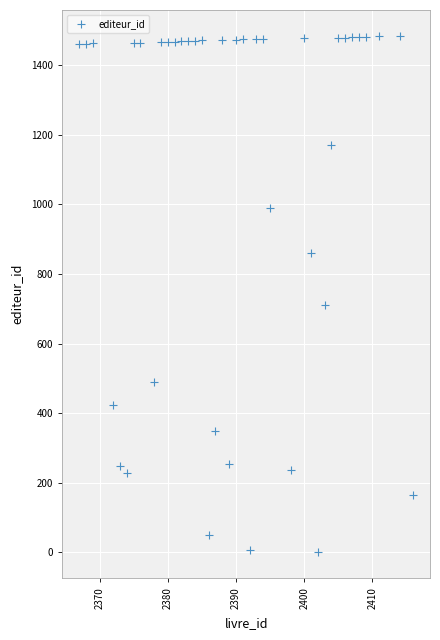

What Y value in the scatter plot is closest to 743?

712